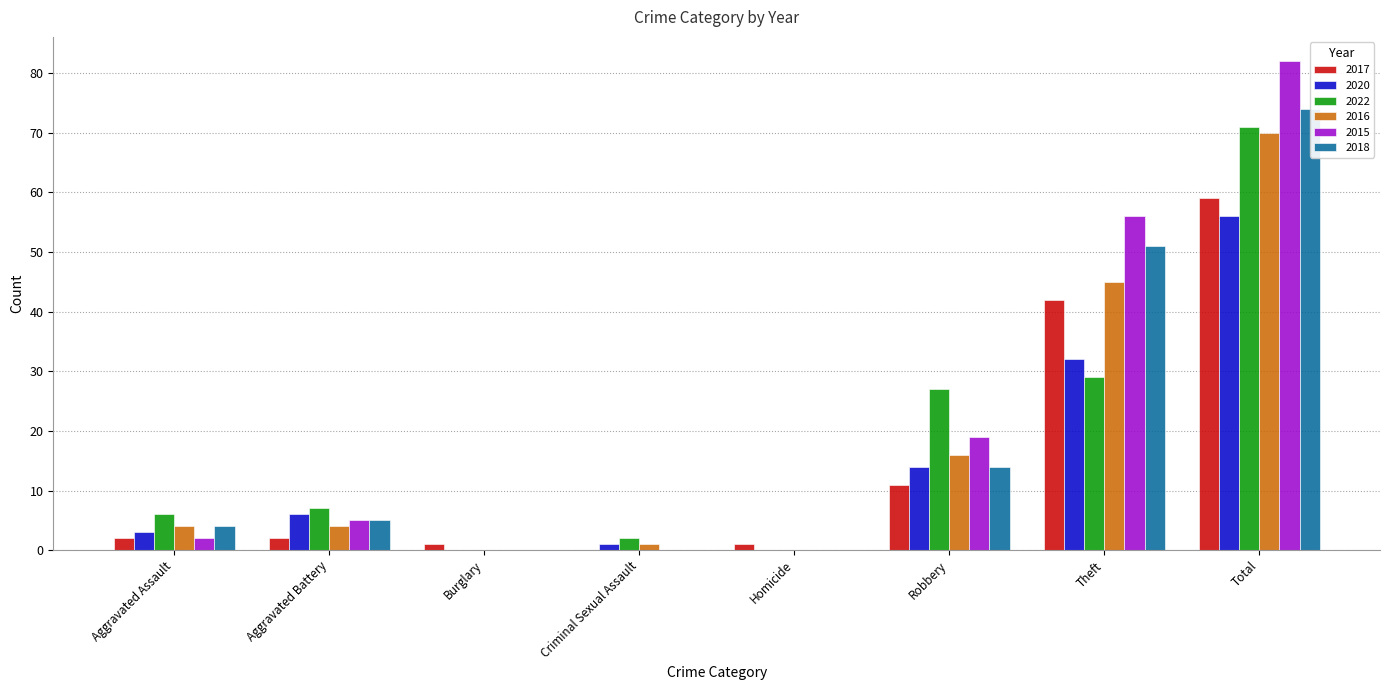

Reading left to right, what are all the values shown in this chart?

2017: 2	2	1	0	1	11	42	59
2020: 3	6	0	1	0	14	32	56
2022: 6	7	0	2	0	27	29	71
2016: 4	4	0	1	0	16	45	70
2015: 2	5	0	0	0	19	56	82
2018: 4	5	0	0	0	14	51	74